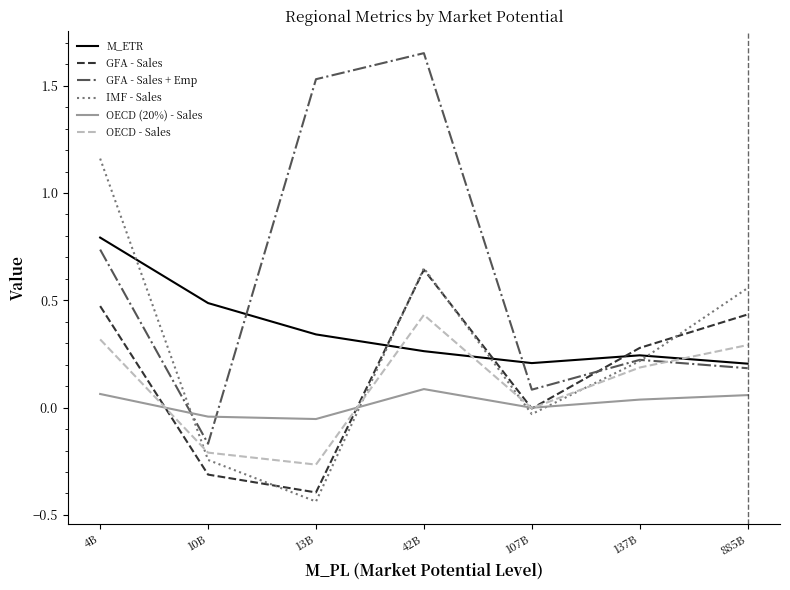

Is it true that GFA - Sales + Emp equals 2.9 at 42B?

False